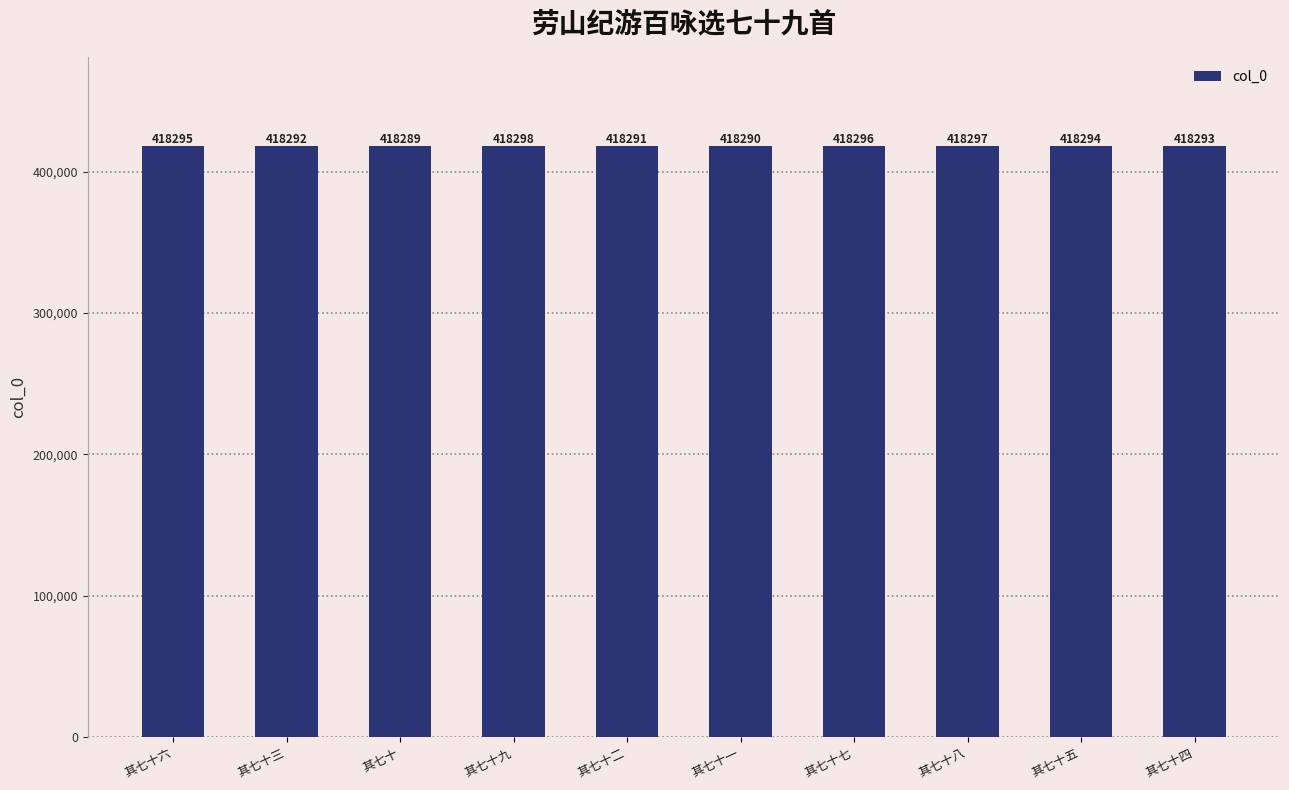

Between 其七十五 and 其七十九, which is larger?

其七十九